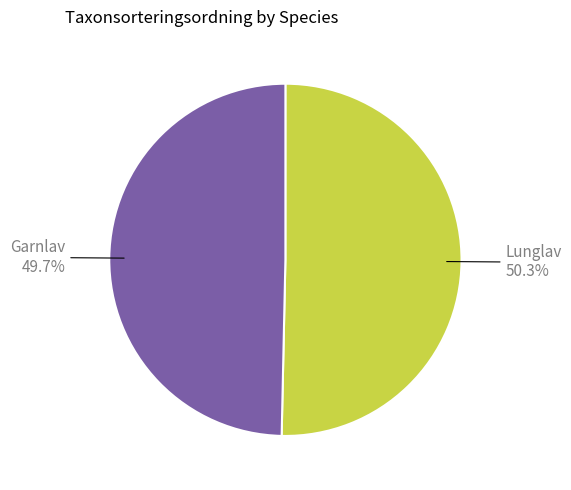

The Garnlav slice represents 42% of the pie. True or false?

False